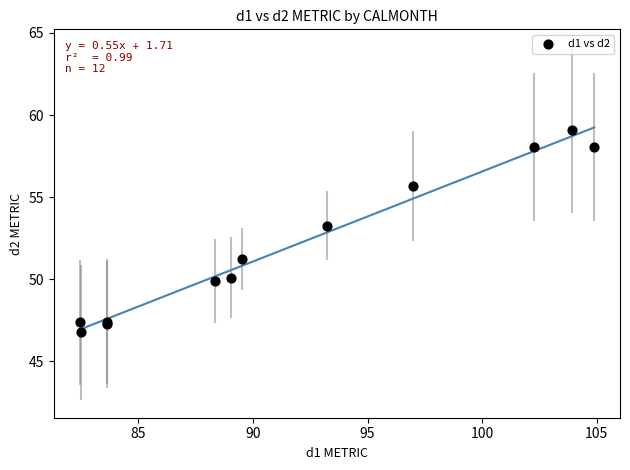

What Y value in the scatter plot is closest to 52?

51.2